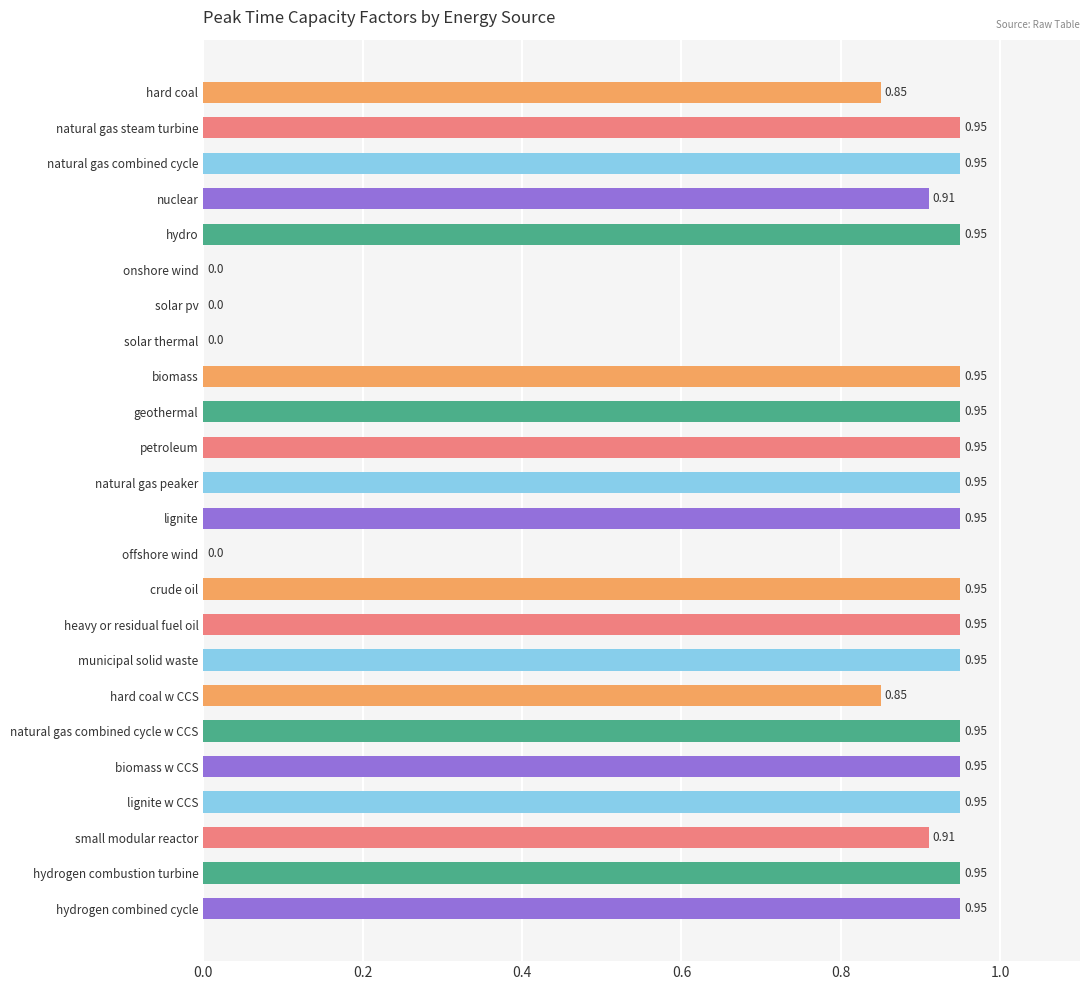

Between natural gas steam turbine and solar thermal, which is larger?

natural gas steam turbine